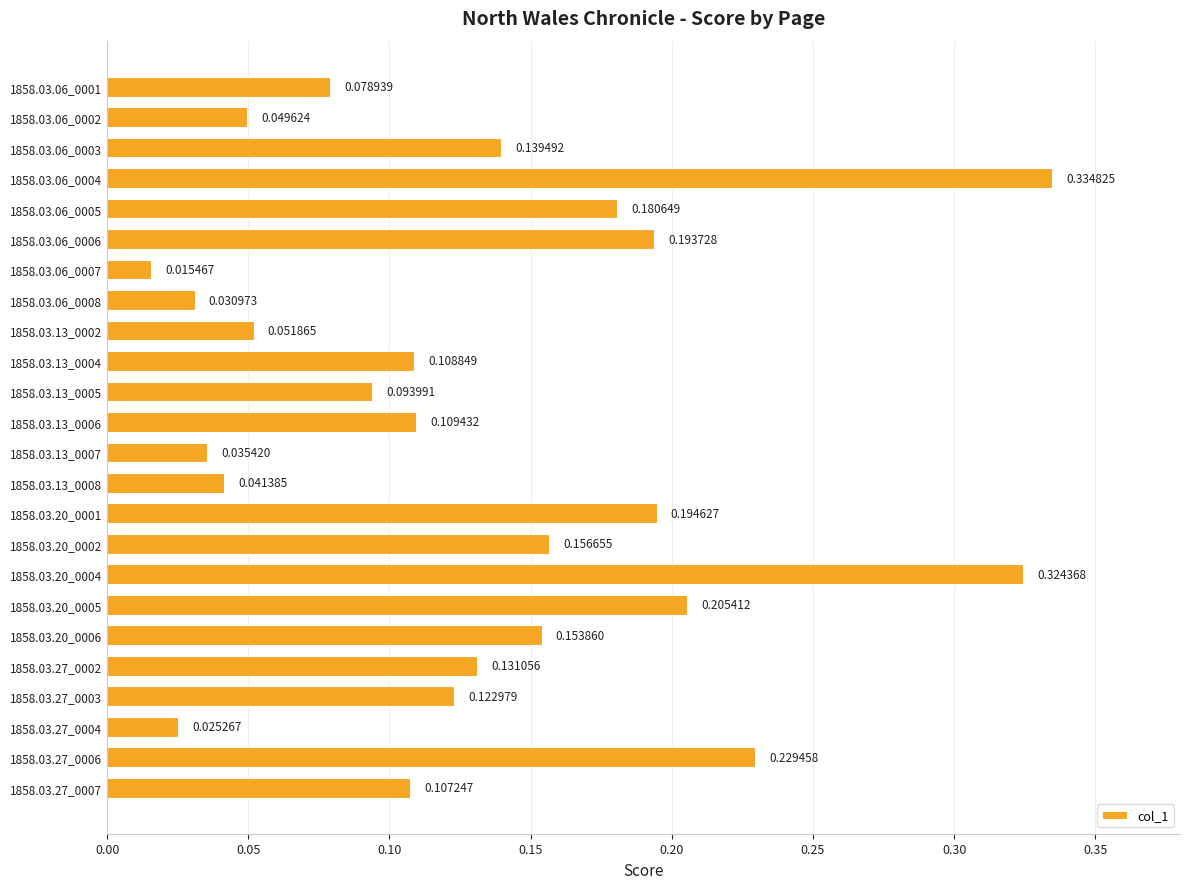

List the labels in order of value, largest first.

1858.03.06_0004, 1858.03.20_0004, 1858.03.27_0006, 1858.03.20_0005, 1858.03.20_0001, 1858.03.06_0006, 1858.03.06_0005, 1858.03.20_0002, 1858.03.20_0006, 1858.03.06_0003, 1858.03.27_0002, 1858.03.27_0003, 1858.03.13_0006, 1858.03.13_0004, 1858.03.27_0007, 1858.03.13_0005, 1858.03.06_0001, 1858.03.13_0002, 1858.03.06_0002, 1858.03.13_0008, 1858.03.13_0007, 1858.03.06_0008, 1858.03.27_0004, 1858.03.06_0007